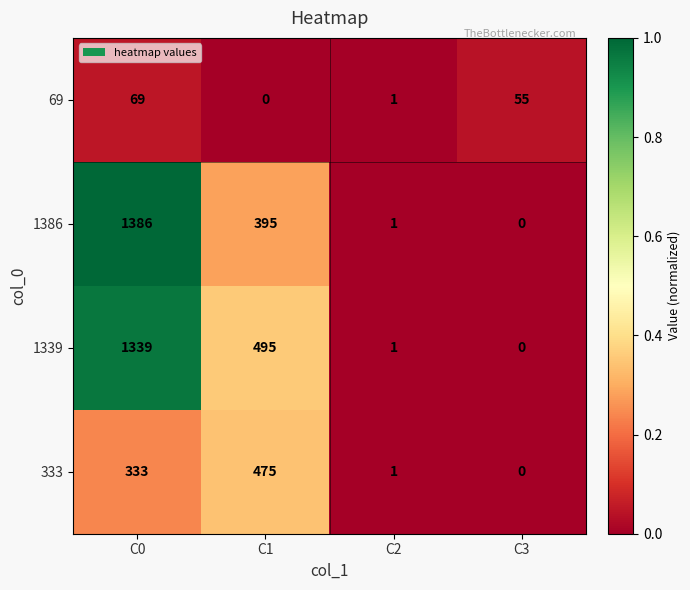

Reading left to right, what are all the values shown in this chart?

69: C0=69	C1=0	C2=1	C3=55
1386: C0=1386	C1=395	C2=1	C3=0
1339: C0=1339	C1=495	C2=1	C3=0
333: C0=333	C1=475	C2=1	C3=0